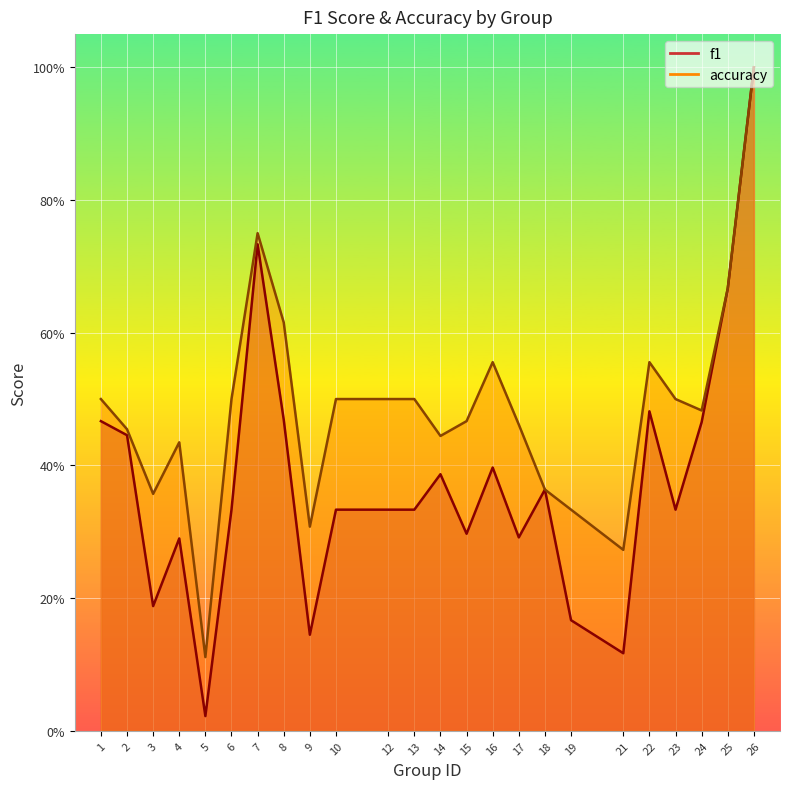

At which category does the chart reach its minimum across all series?

5